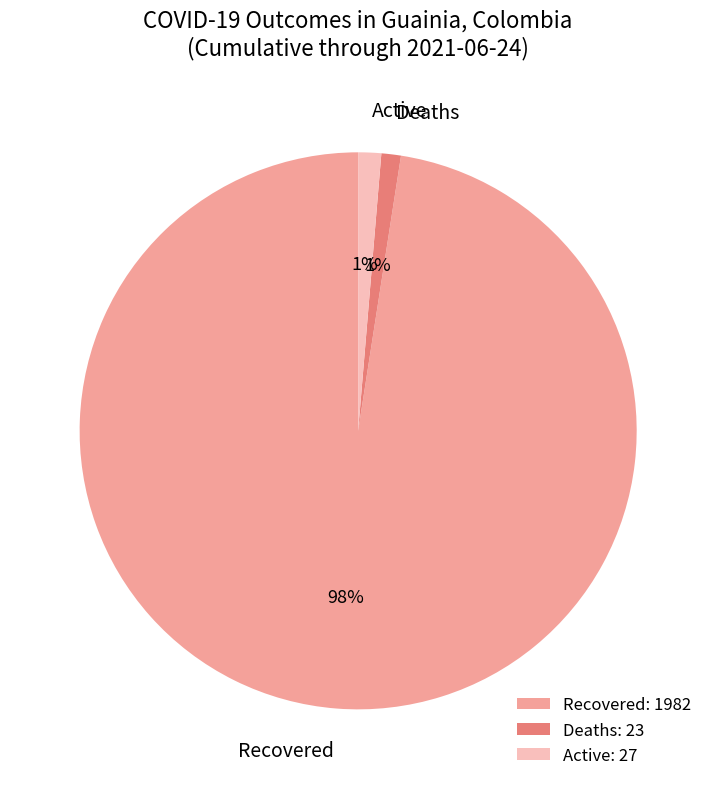

To the nearest percent, what portion does Deaths represent?

1%